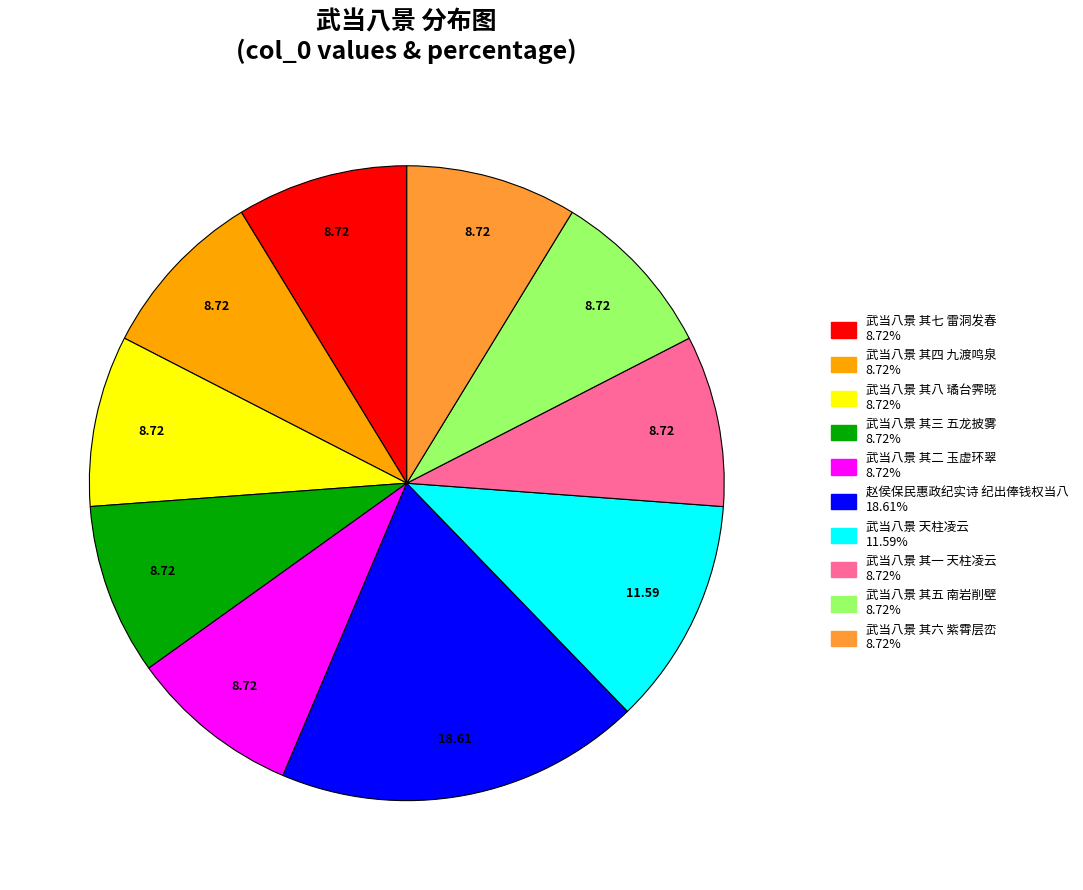

Approximately how many times larger is the value at 武当八景 其四 九渡鸣泉 compared to 武当八景 其二 玉虚环翠?

1.0